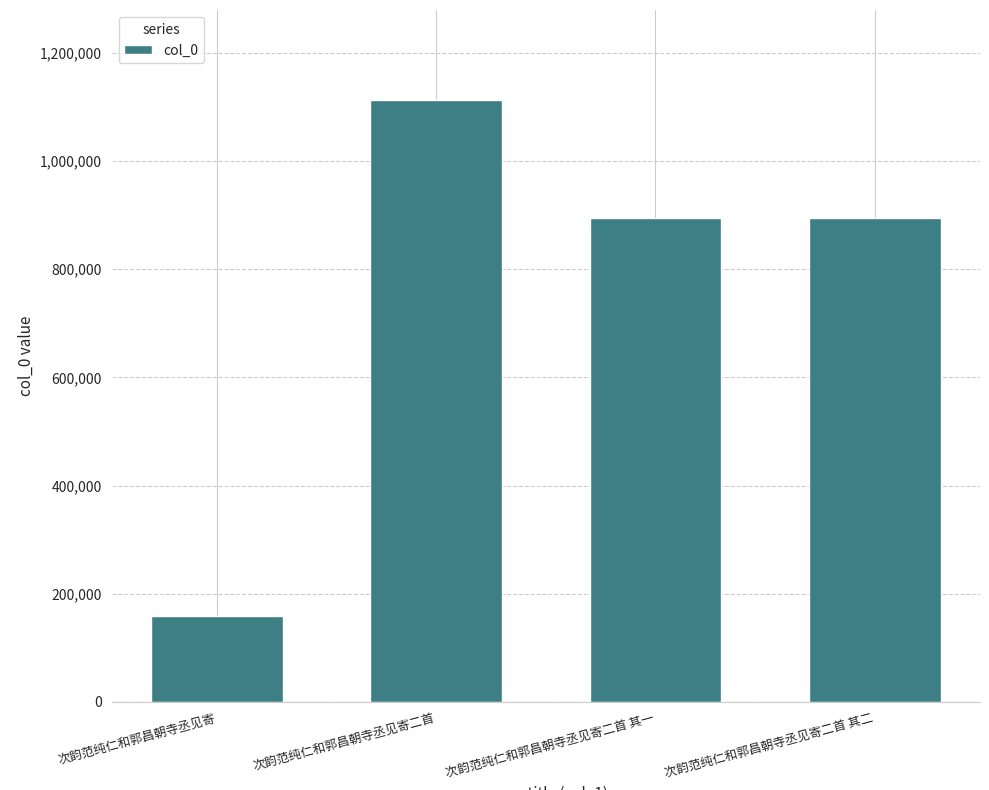

What is the sum of the values at 次韵范纯仁和郭昌朝寺丞见寄二首 and 次韵范纯仁和郭昌朝寺丞见寄?

1271723